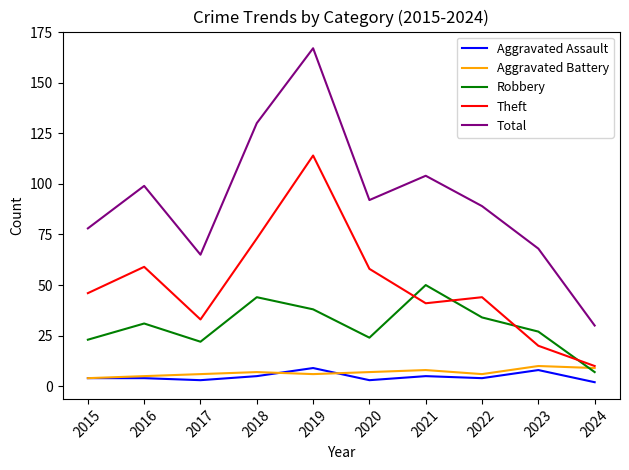

Where does the Total series first go above 92?

2016